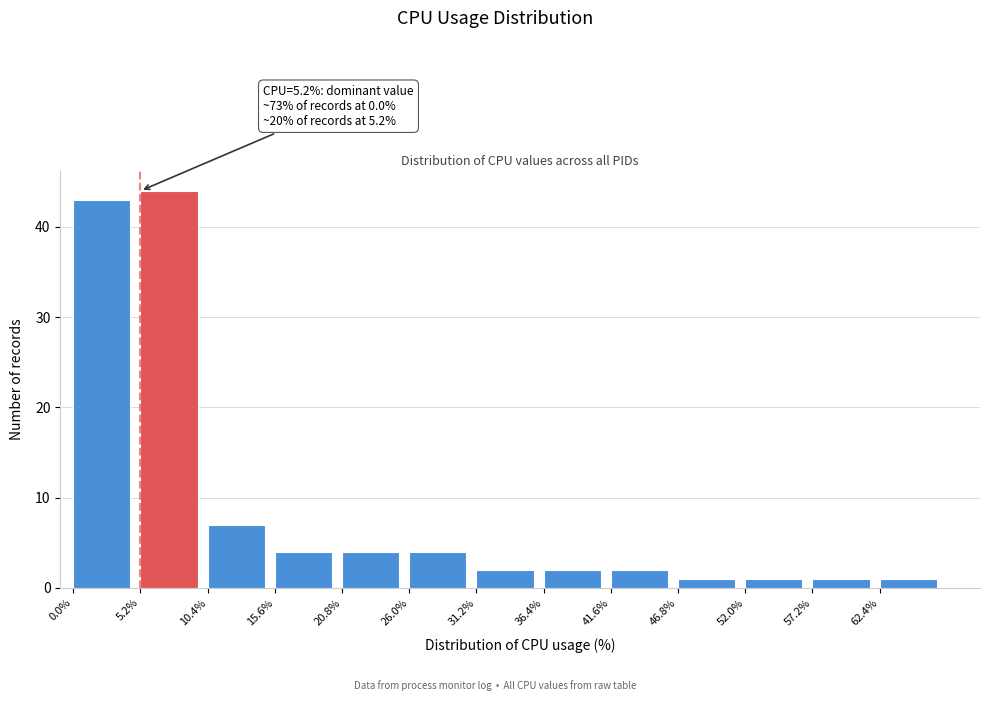

Over which range of the x-axis is the bar tallest?

5.2 to 10.4